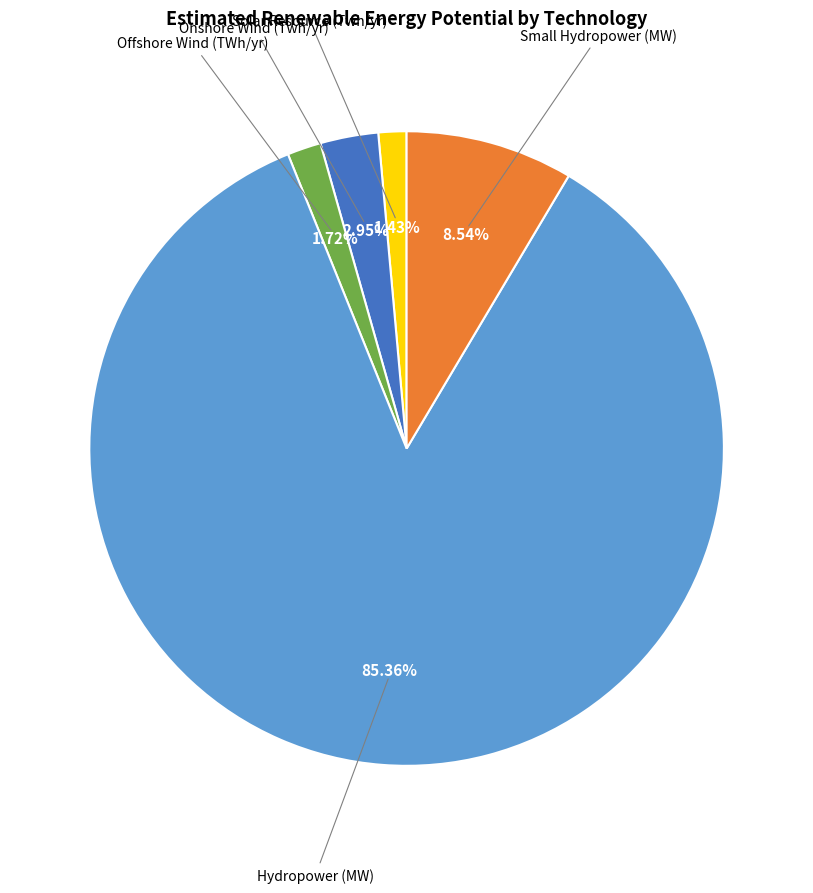

Is there any slice that represents more than half of the pie?

Yes